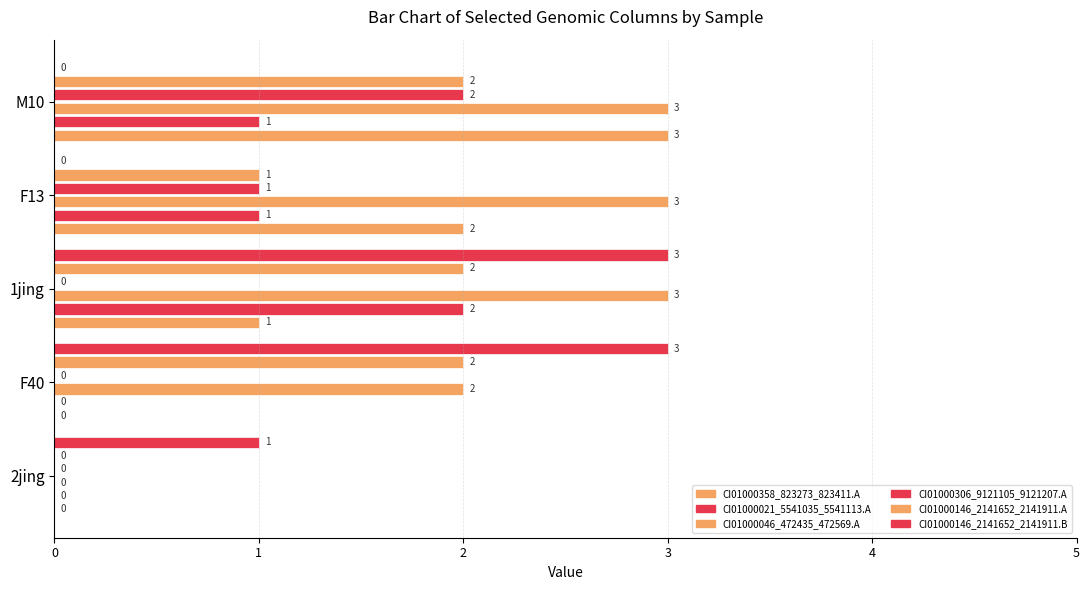

Count the number of categories in the chart.

5